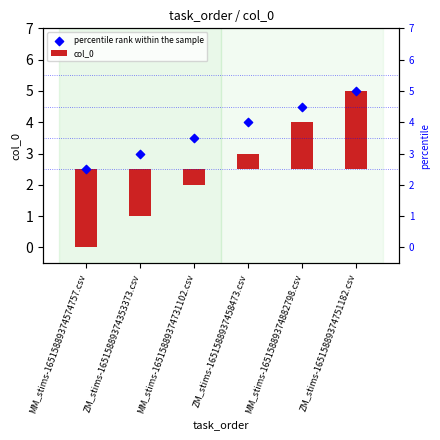

What are all the series names shown in the legend?

col_0, percentile rank within the sample